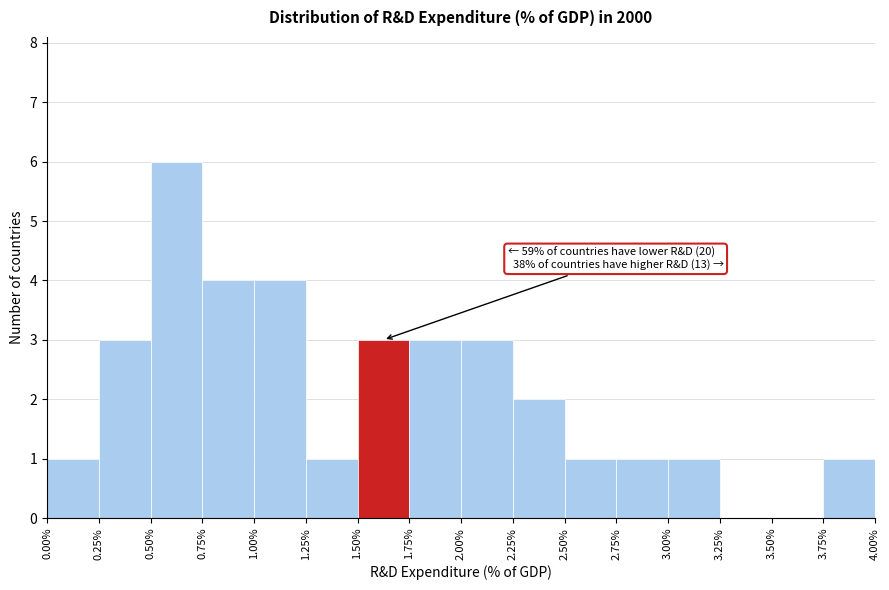

Over which range of the x-axis is the bar tallest?

0.50% to 0.75%